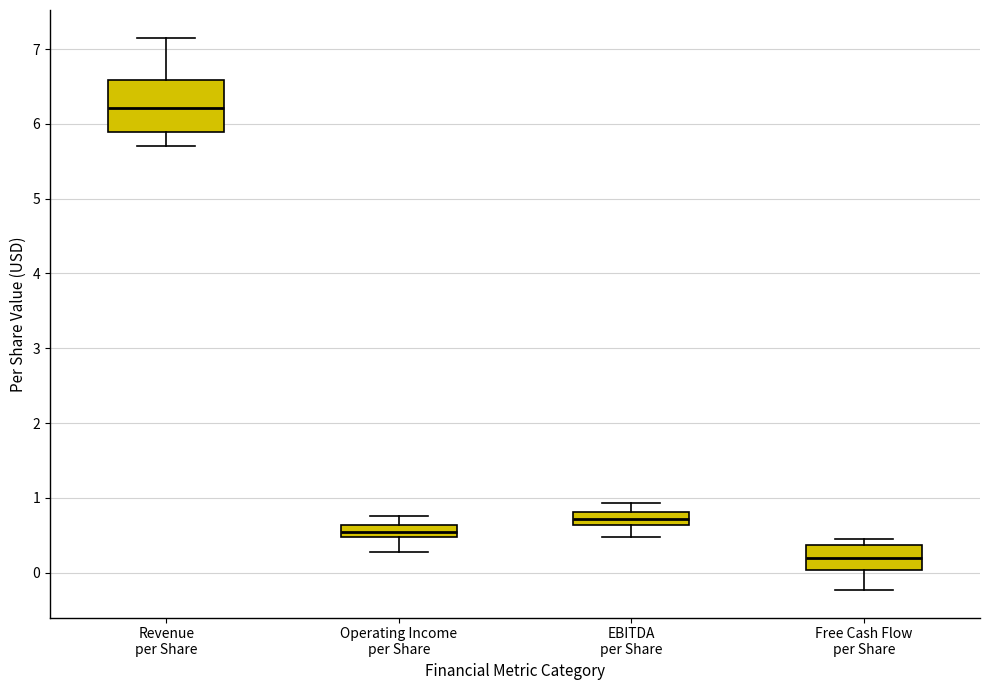

Which box has the highest median line?

Revenue per Share